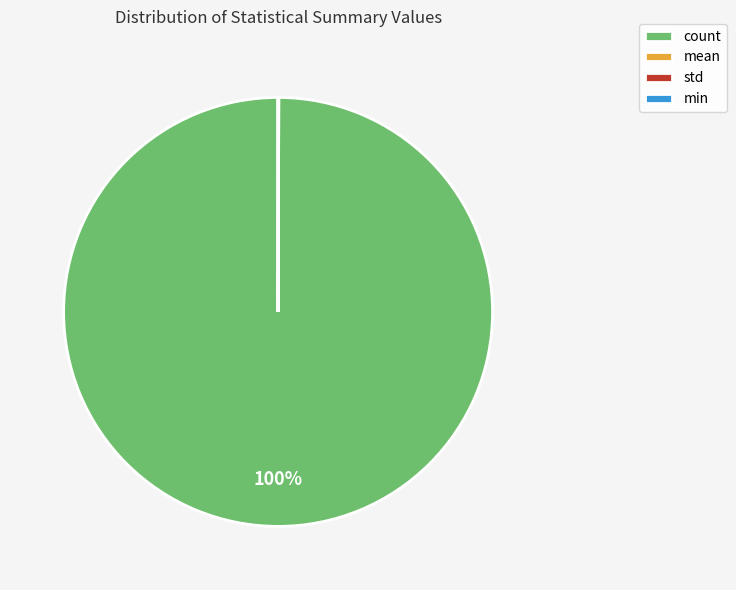

Which category has the biggest portion of the pie?

count